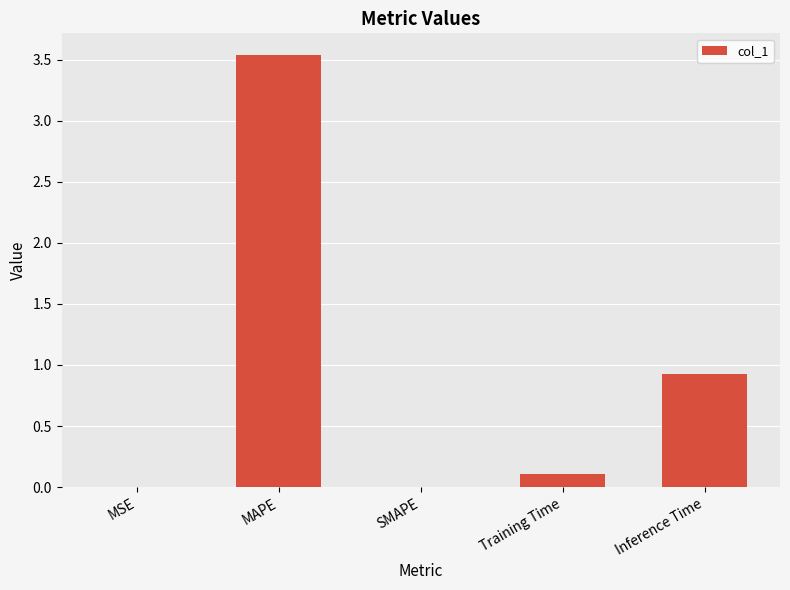

True or false: the data shows 2.0 at MAPE.

False